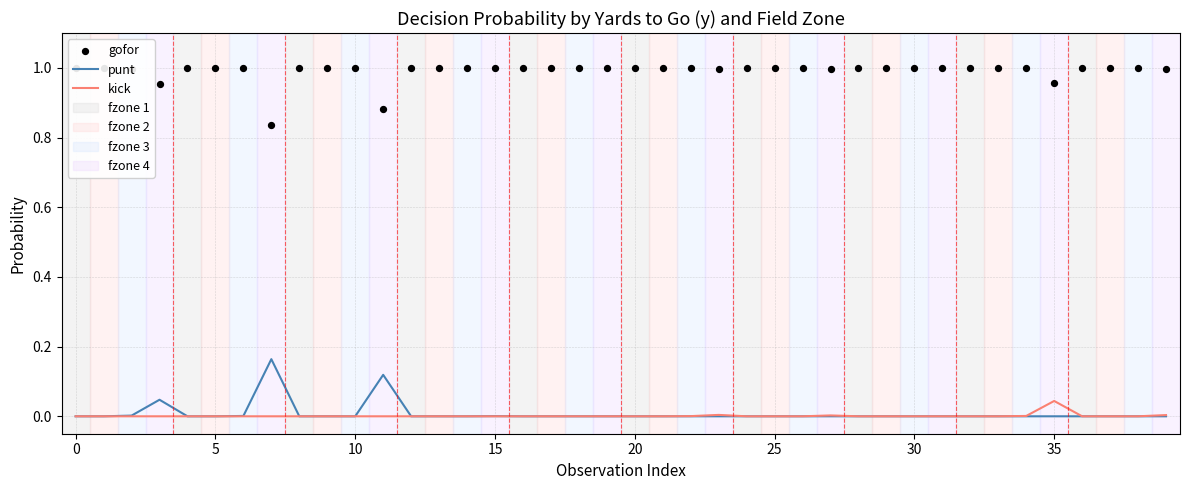

Which series has the largest Y range (max minus min)?

gofor